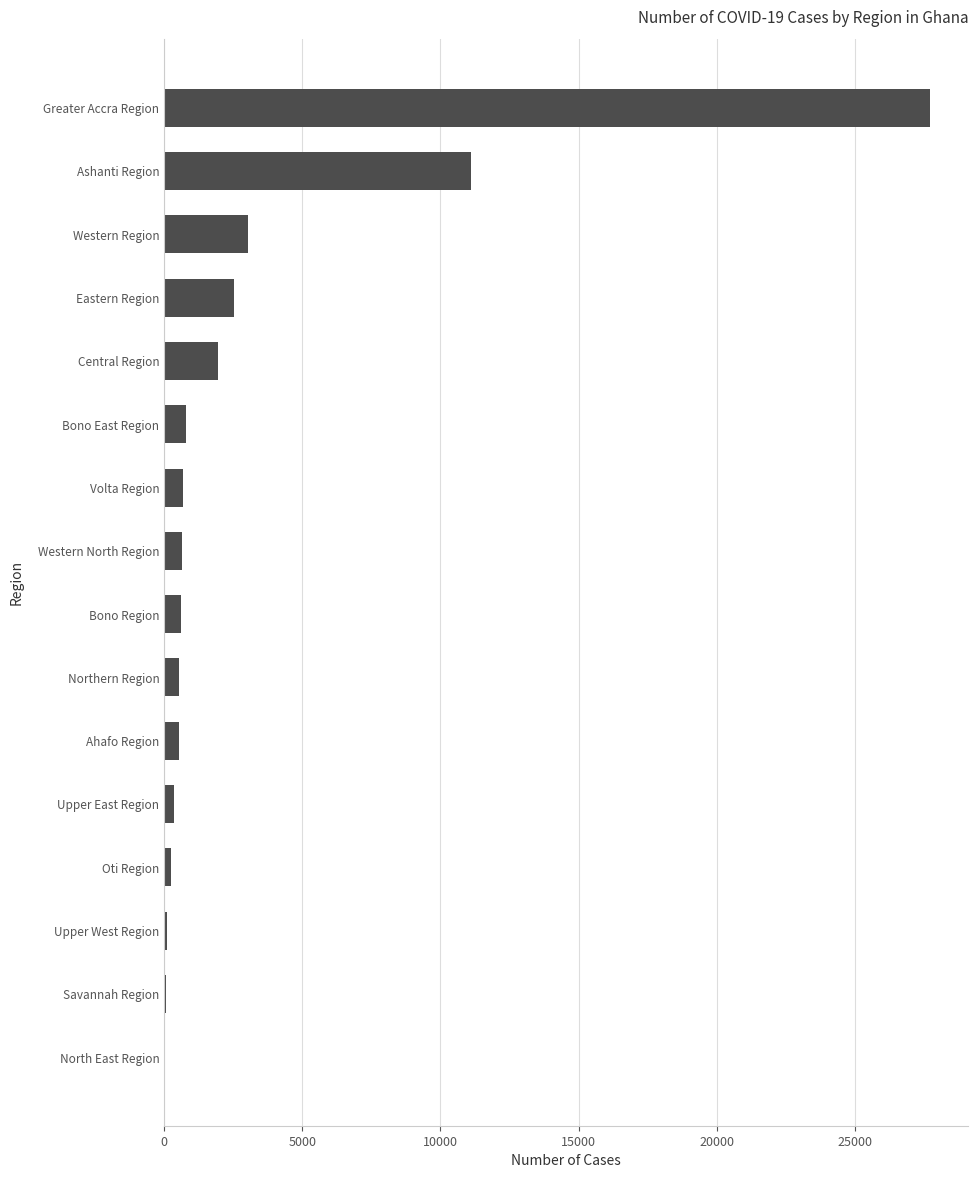

Is it true that the value at Ashanti Region is 16181?

False